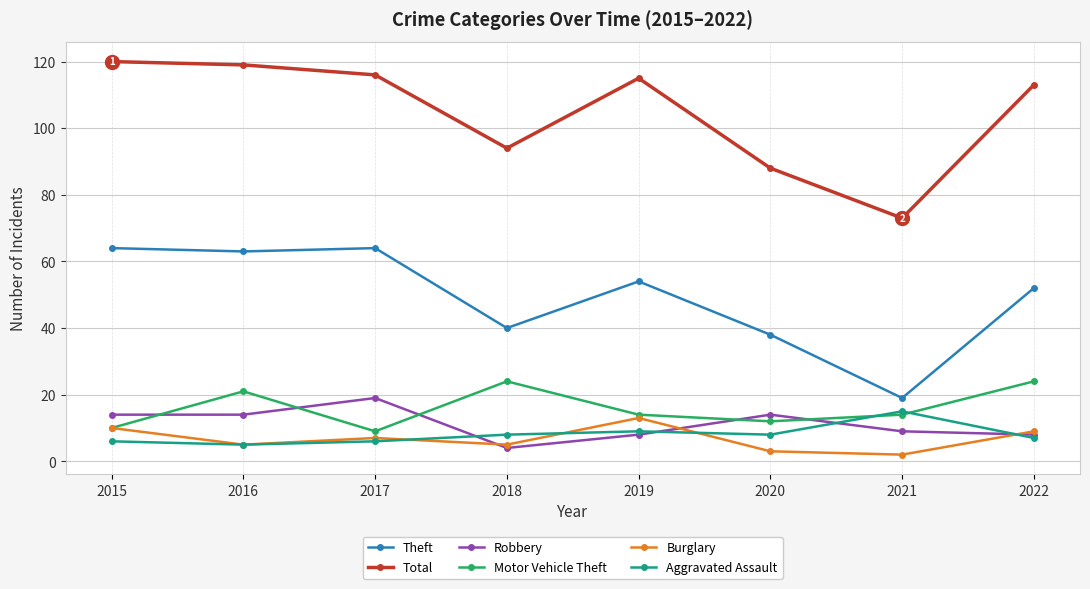

At which label does Motor Vehicle Theft first exceed 14?

2016